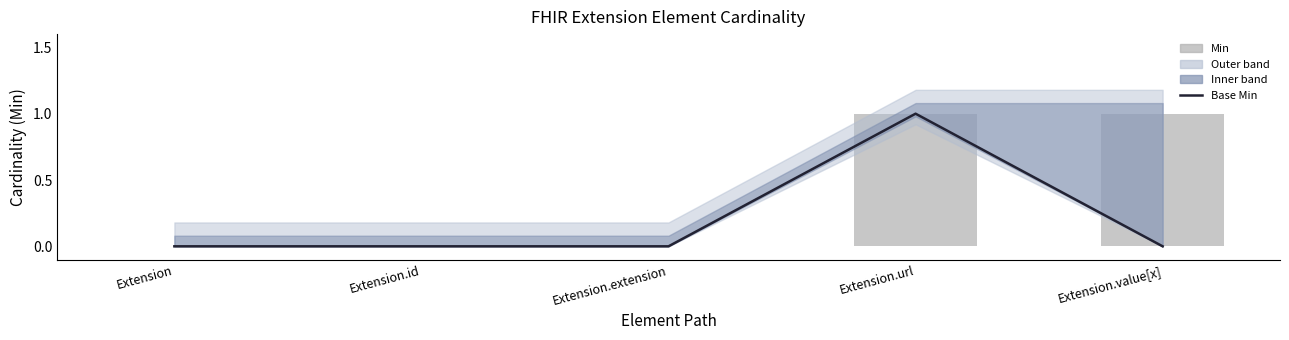

Is it true that Min equals 0 at Extension.value[x]?

False